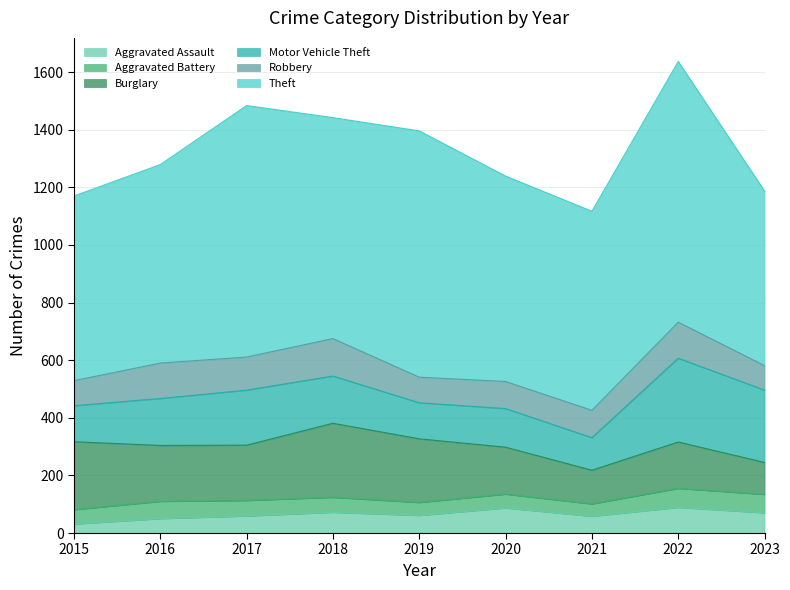

List the series in order of their peak value, lowest first.

Aggravated Battery, Aggravated Assault, Robbery, Burglary, Motor Vehicle Theft, Theft